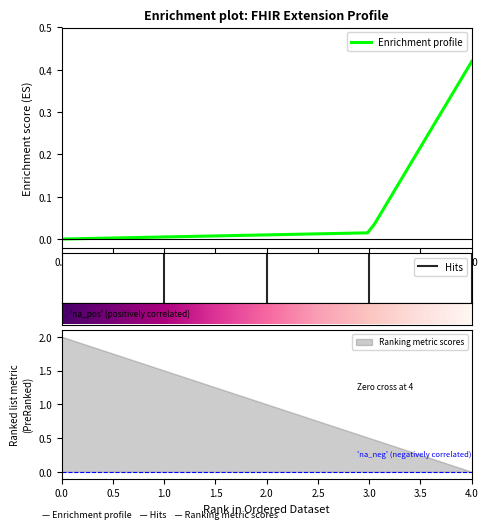

At which label does Enrichment profile reach its peak?

4.0